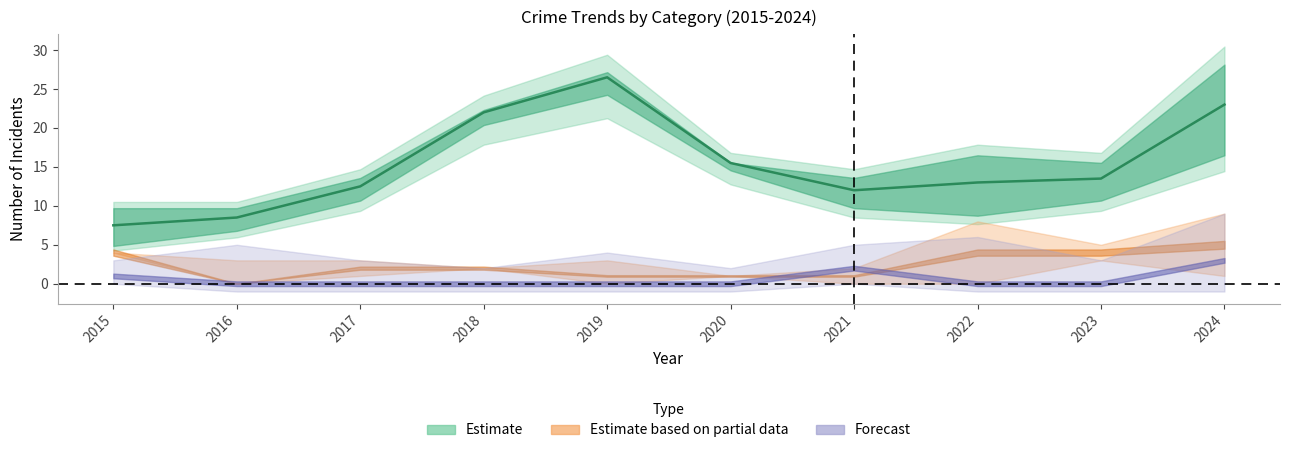

What is the difference between the highest and lowest values at 2017?

14